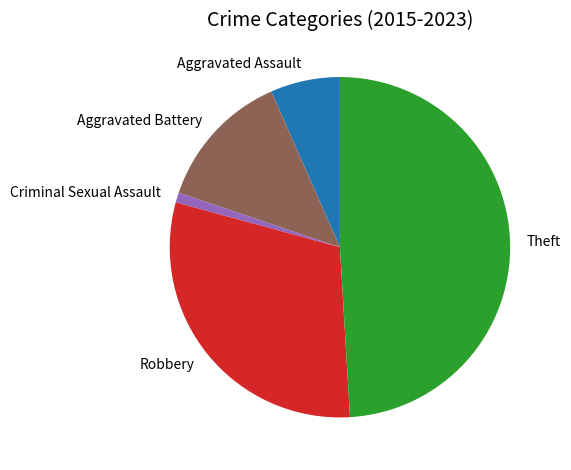

Approximately how many times larger is the value at Aggravated Assault compared to Aggravated Battery?

0.5